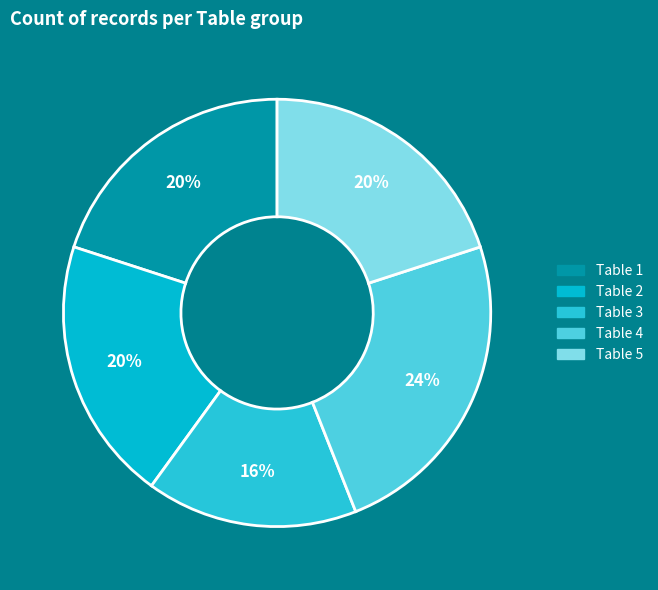

To the nearest percent, what is the average slice percentage?

20%